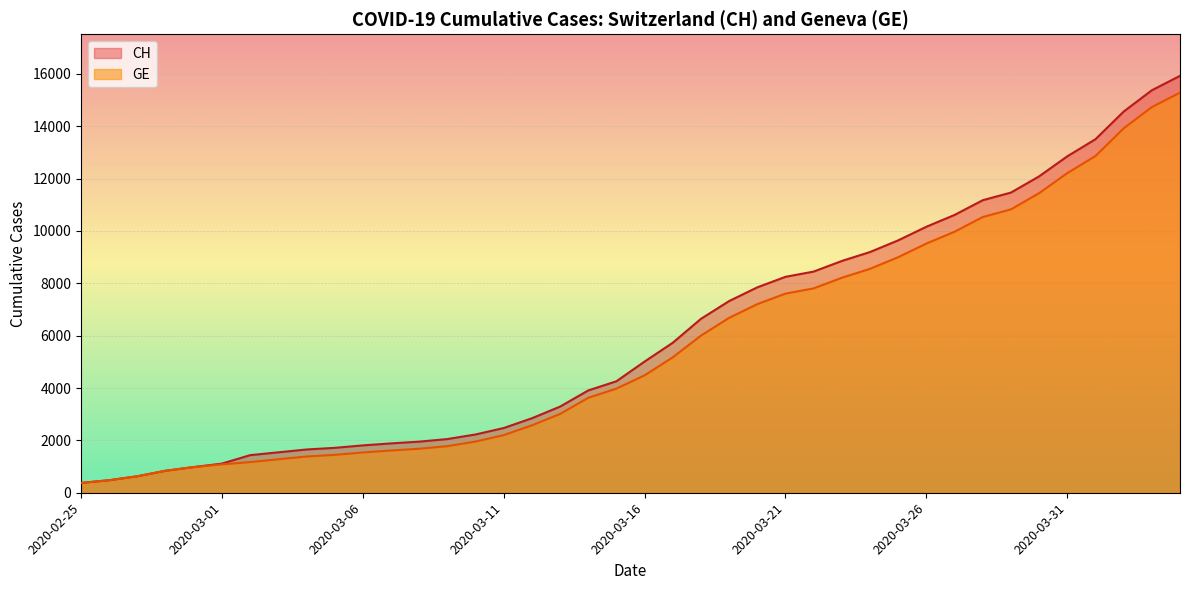

What is the difference between the maximum and second lowest values in the GE series?

14805